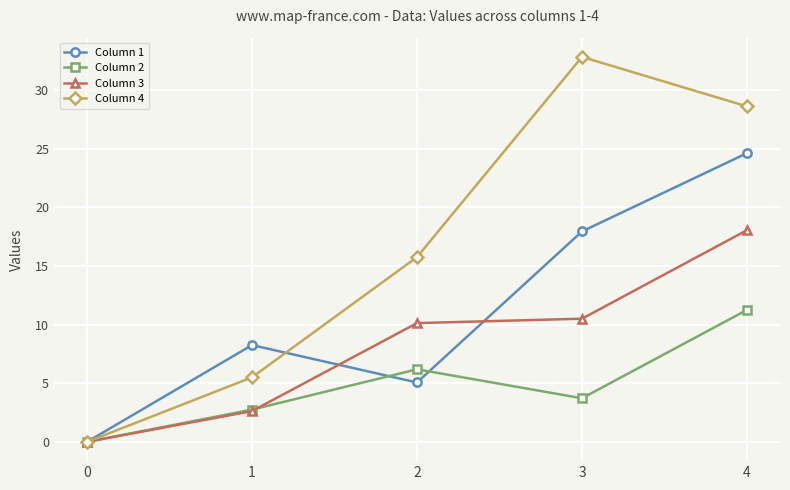

Which category has the highest value in the Column 1 series?

4